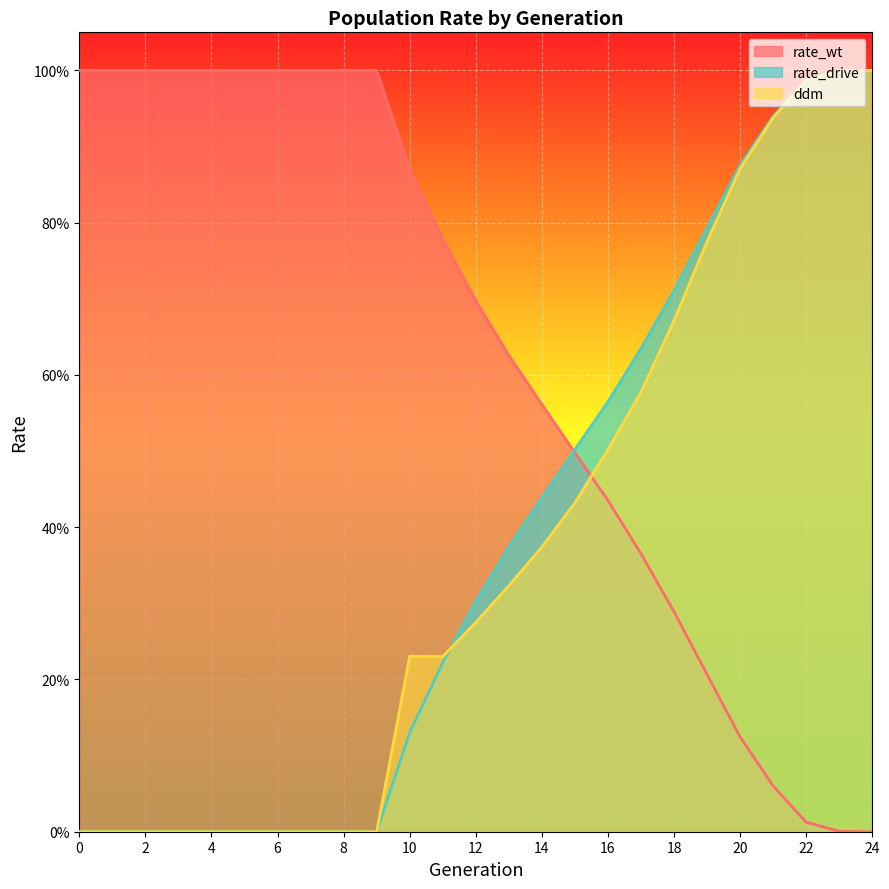

After their last crossing, which series has the higher values: rate_wt or rate_drive?

rate_drive